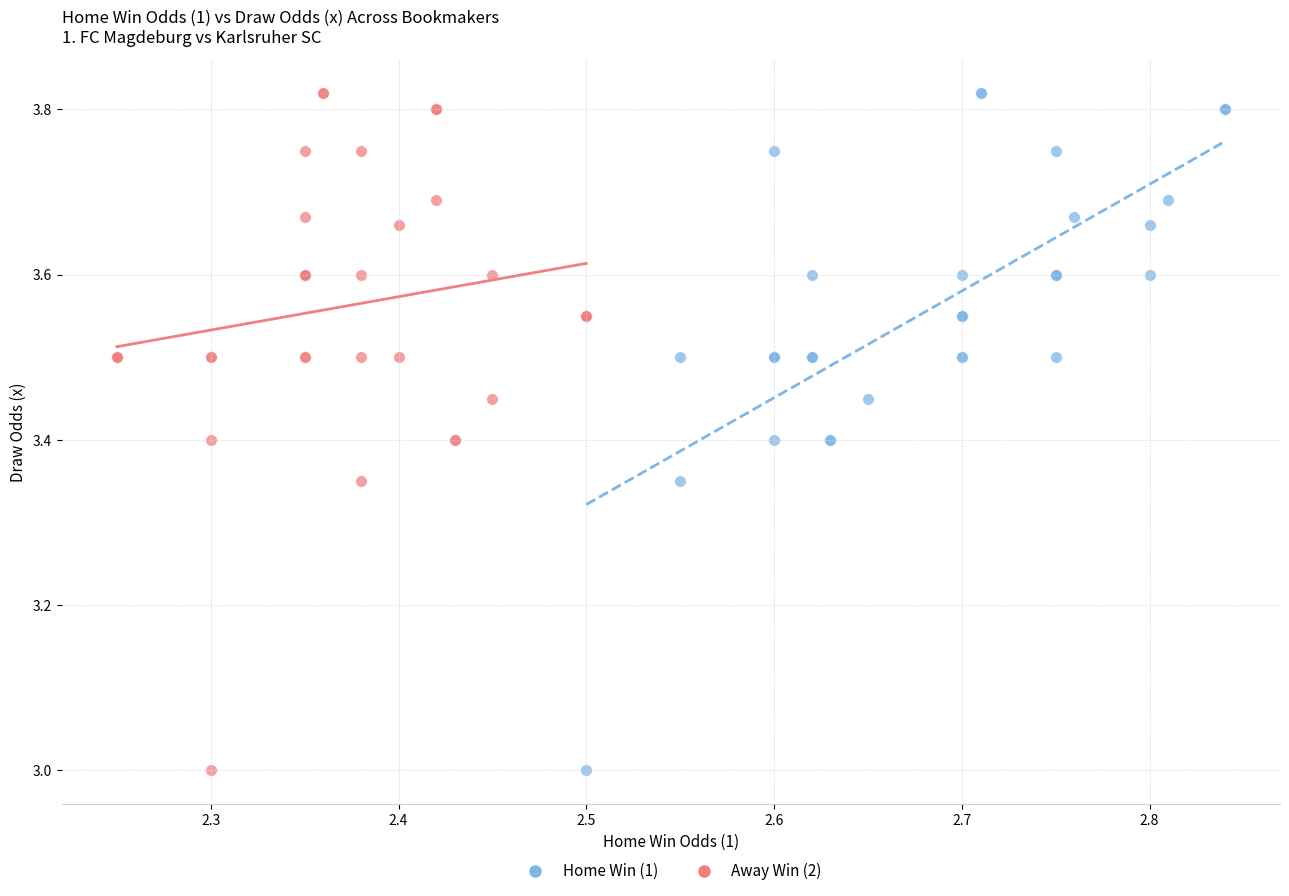

What are all the series names shown in the legend?

Home Win (1), Away Win (2)